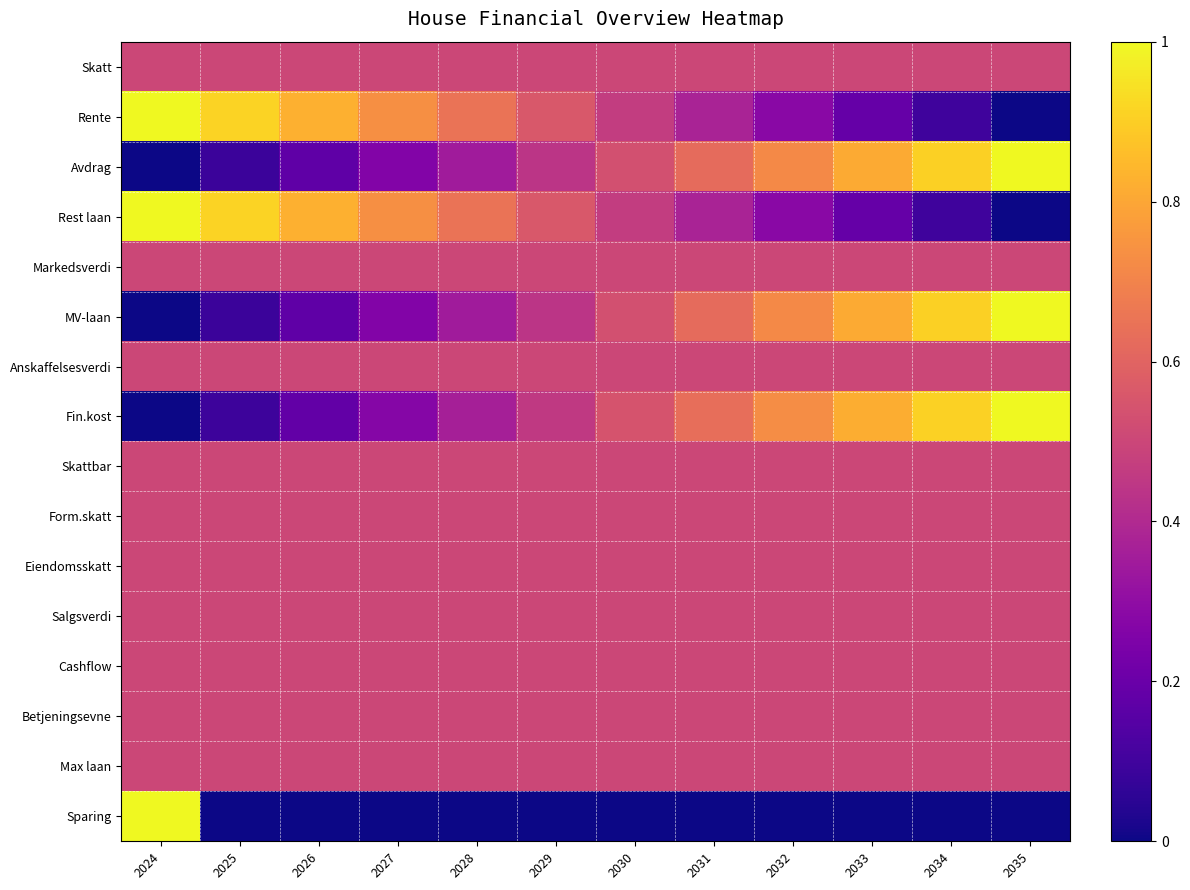

Which series has the widest spread of values?

Rente